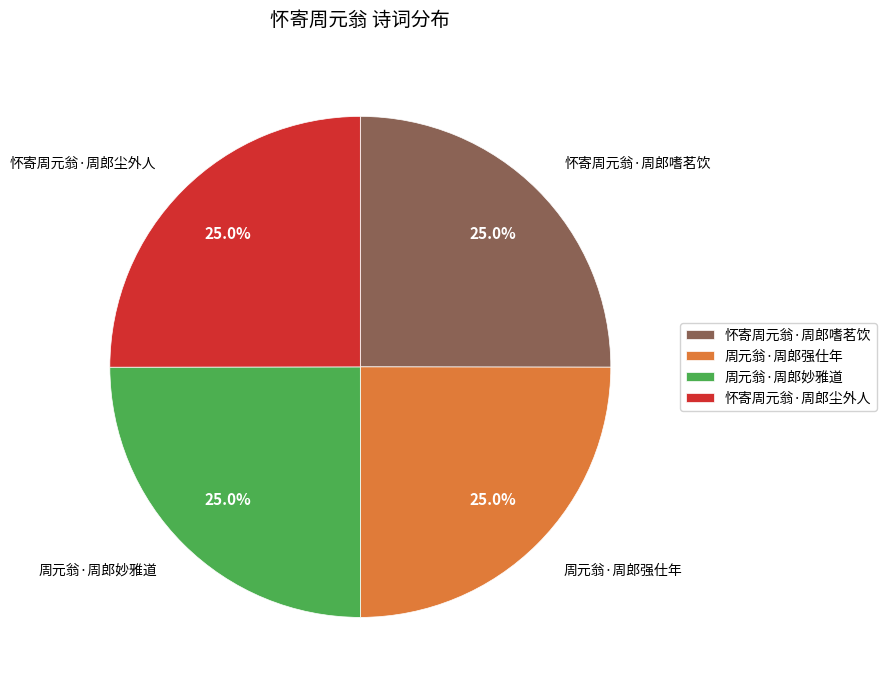

What percentage is the 怀寄周元翁·周郎尘外人 slice, to the nearest percent?

25%